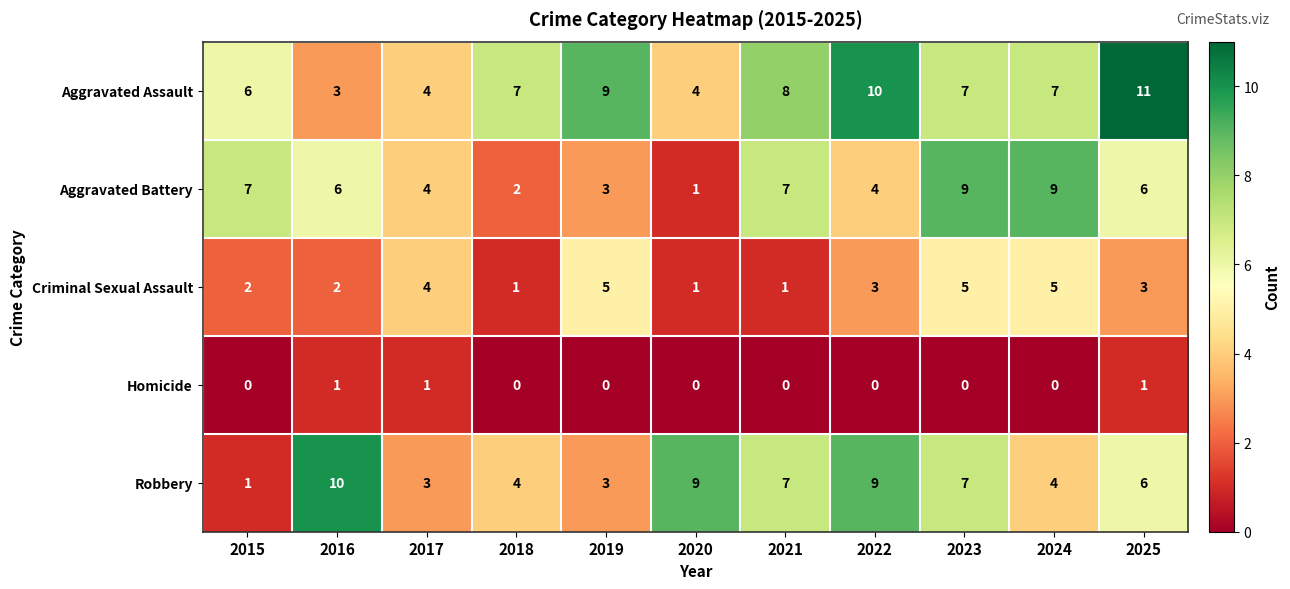

The Homicide series shows 0 at 2020. True or false?

True